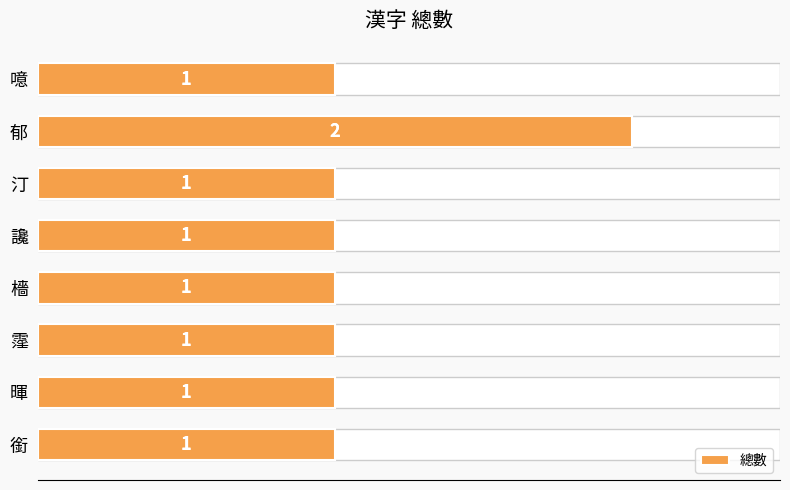

Approximately how many times larger is the value at 霪 compared to 銜?

1.0